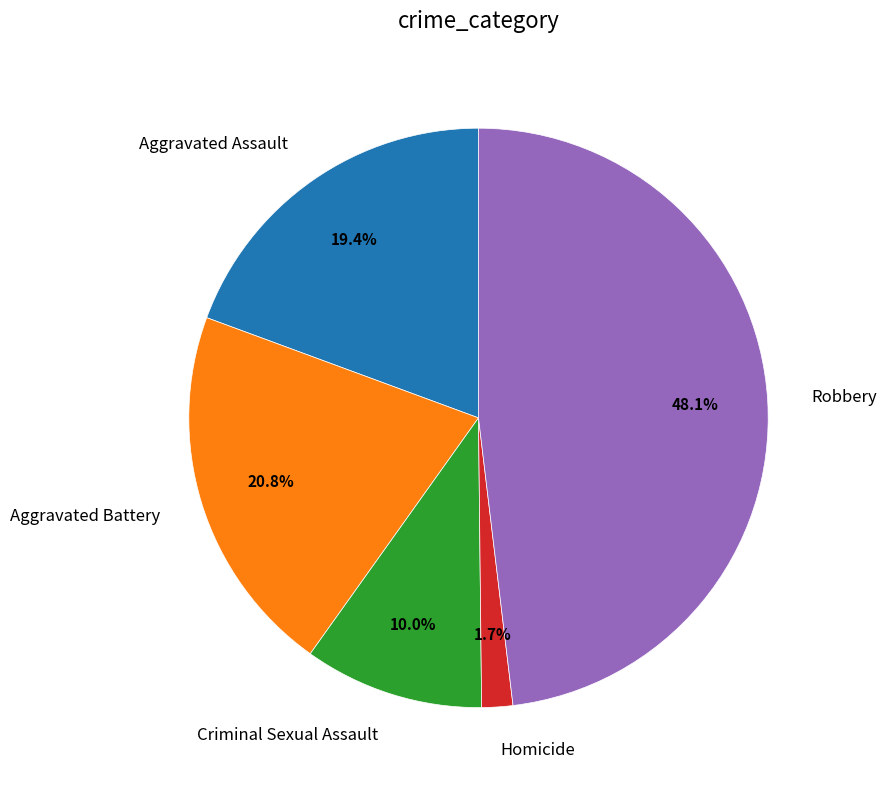

Which slice is the largest?

Robbery